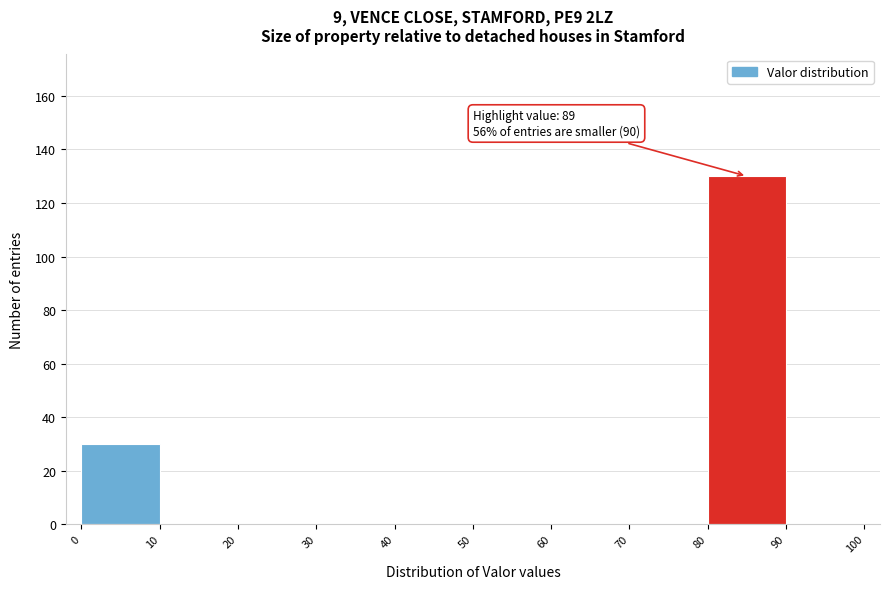

Over which range of the x-axis is the bar tallest?

80 to 90